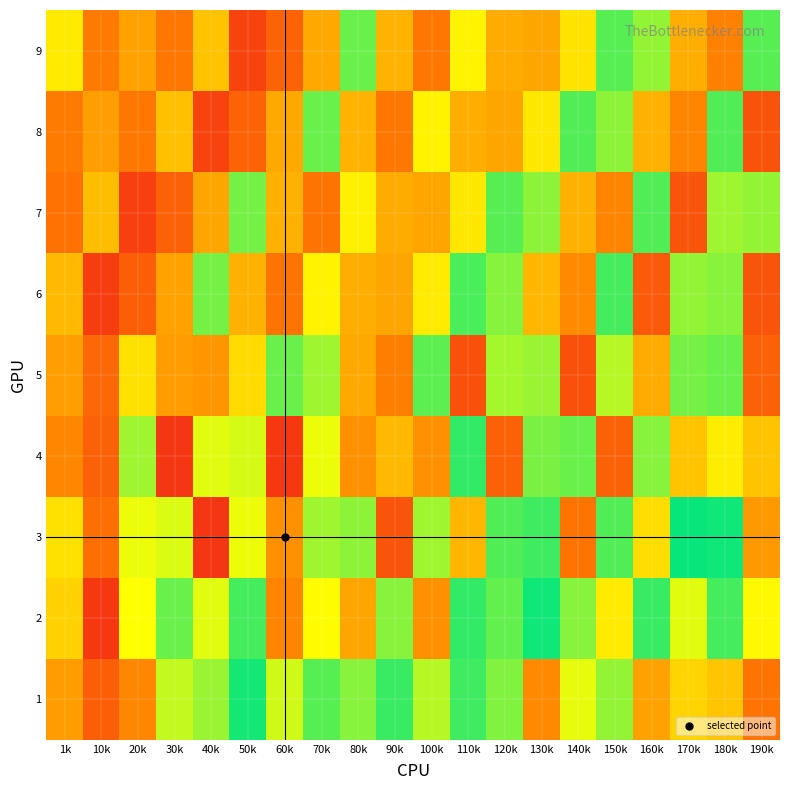

Reading left to right, list all the values displayed in this chart.

1: 1k=0.2	10k=0.1	20k=0.2	30k=0.4	40k=0.4	50k=0.5	60k=0.4	70k=0.4	80k=0.4	90k=0.5	100k=0.4	110k=0.5	120k=0.6	130k=0.8	140k=0.7	150k=0.6	160k=0.8	170k=0.7	180k=0.7	190k=0.9
2: 1k=0.3	10k=0.1	20k=0.3	30k=0.4	40k=0.4	50k=0.5	60k=0.2	70k=0.3	80k=0.2	90k=0.4	100k=0.2	110k=0.5	120k=0.6	130k=0.5	140k=0.6	150k=0.3	160k=0.5	170k=0.4	180k=0.5	190k=0.3
3: 1k=0.3	10k=0.1	20k=0.3	30k=0.4	40k=0.1	50k=0.3	60k=0.2	70k=0.4	80k=0.4	90k=0.1	100k=0.4	110k=0.2	120k=0.4	130k=0.5	140k=0.2	150k=0.4	160k=0.3	170k=0.5	180k=0.5	190k=0.2
4: 1k=0.2	10k=0.1	20k=0.4	30k=0.1	40k=0.4	50k=0.4	60k=0.1	70k=0.3	80k=0.2	90k=0.2	100k=0.2	110k=0.5	120k=0.1	130k=0.4	140k=0.4	150k=0.1	160k=0.4	170k=0.3	180k=0.3	190k=0.3
5: 1k=0.2	10k=0.1	20k=0.3	30k=0.2	40k=0.2	50k=0.3	60k=0.4	70k=0.4	80k=0.2	90k=0.2	100k=0.4	110k=0.1	120k=0.4	130k=0.4	140k=0.1	150k=0.4	160k=0.2	170k=0.4	180k=0.4	190k=0.1
6: 1k=0.2	10k=0.1	20k=0.1	30k=0.2	40k=0.4	50k=0.2	60k=0.2	70k=0.3	80k=0.2	90k=0.2	100k=0.3	110k=0.4	120k=0.4	130k=0.2	140k=0.2	150k=0.5	160k=0.1	170k=0.4	180k=0.4	190k=0.1
7: 1k=0.1	10k=0.2	20k=0.1	30k=0.1	40k=0.2	50k=0.4	60k=0.2	70k=0.2	80k=0.3	90k=0.2	100k=0.2	110k=0.3	120k=0.4	130k=0.4	140k=0.2	150k=0.2	160k=0.4	170k=0.1	180k=0.4	190k=0.4
8: 1k=0.2	10k=0.2	20k=0.2	30k=0.3	40k=0.1	50k=0.1	60k=0.2	70k=0.4	80k=0.2	90k=0.2	100k=0.3	110k=0.2	120k=0.2	130k=0.3	140k=0.4	150k=0.4	160k=0.2	170k=0.2	180k=0.4	190k=0.1
9: 1k=0.3	10k=0.2	20k=0.2	30k=0.2	40k=0.3	50k=0.1	60k=0.1	70k=0.2	80k=0.4	90k=0.2	100k=0.2	110k=0.3	120k=0.2	130k=0.2	140k=0.3	150k=0.4	160k=0.4	170k=0.2	180k=0.2	190k=0.4